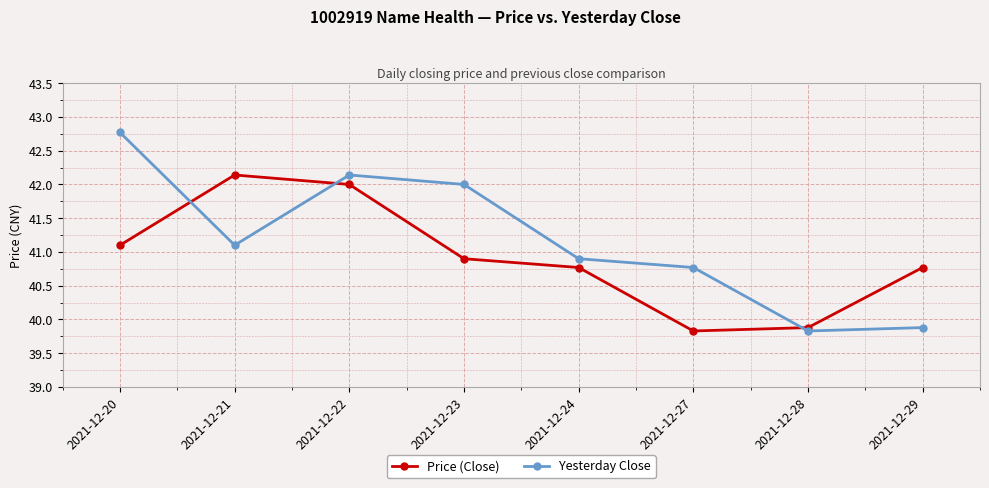

In Price (Close), how many points are higher than both neighbors (excluding endpoints)?

1